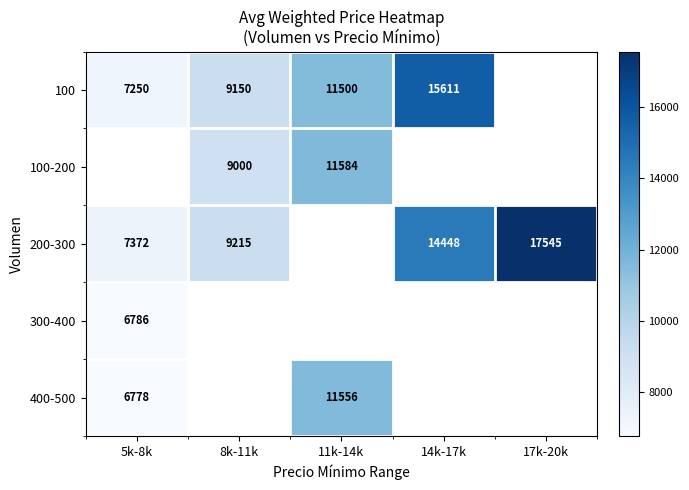

The 100 series shows 7250 at 5k-8k. True or false?

True